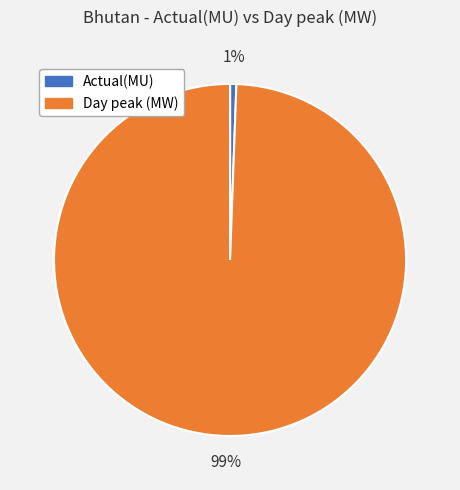

Between Actual(MU) and Day peak (MW), which is larger?

Day peak (MW)